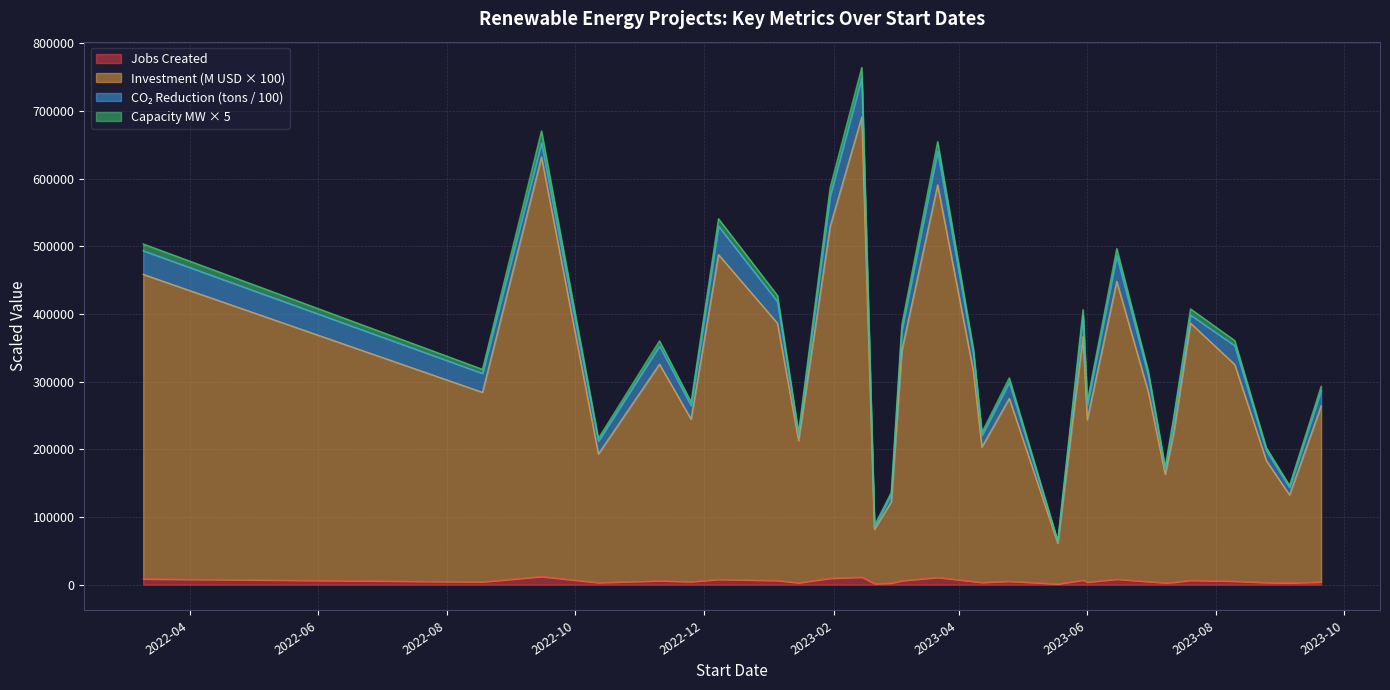

Between 2023-09-20 and 2023-05-18, which is larger?

2023-09-20